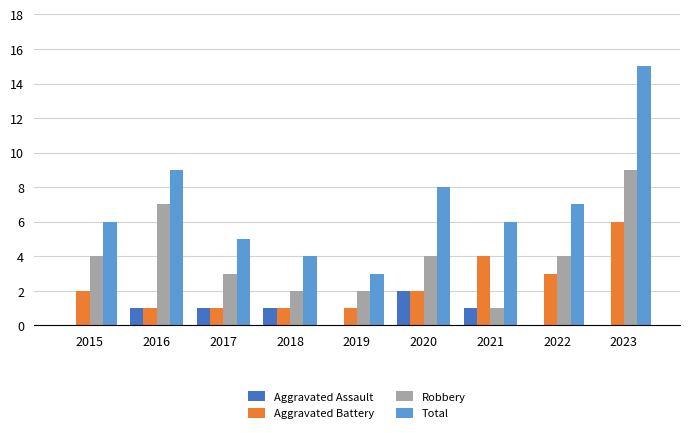

What is the total value across all series at 2022?

14